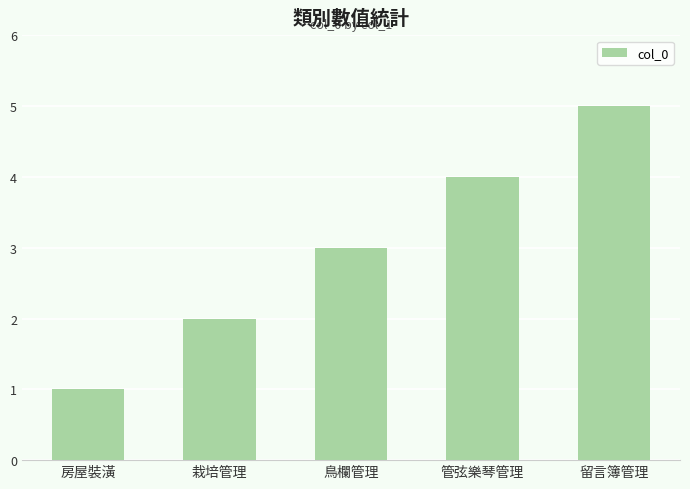

What is the average value?

3